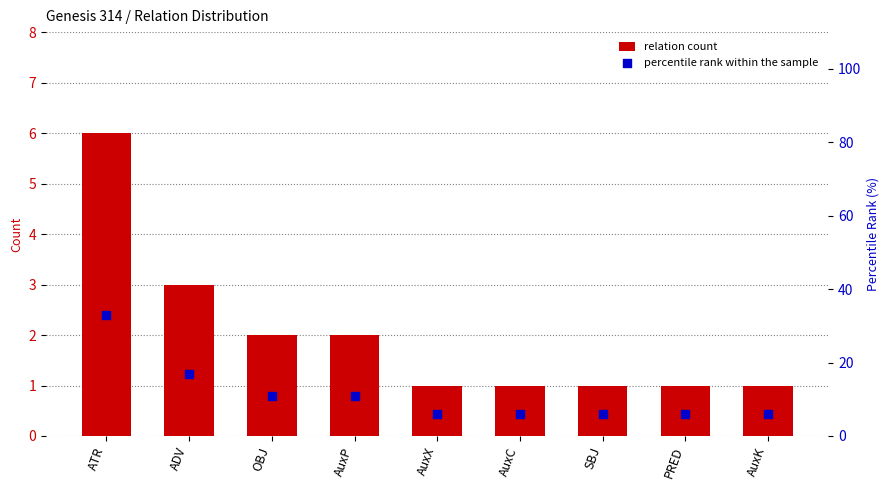

What is the total value across all series at AuxK?

7